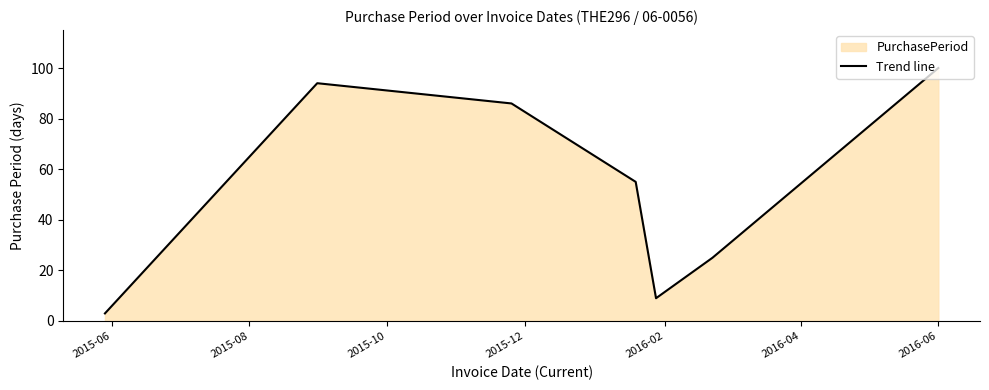

What is the greatest value displayed?

100